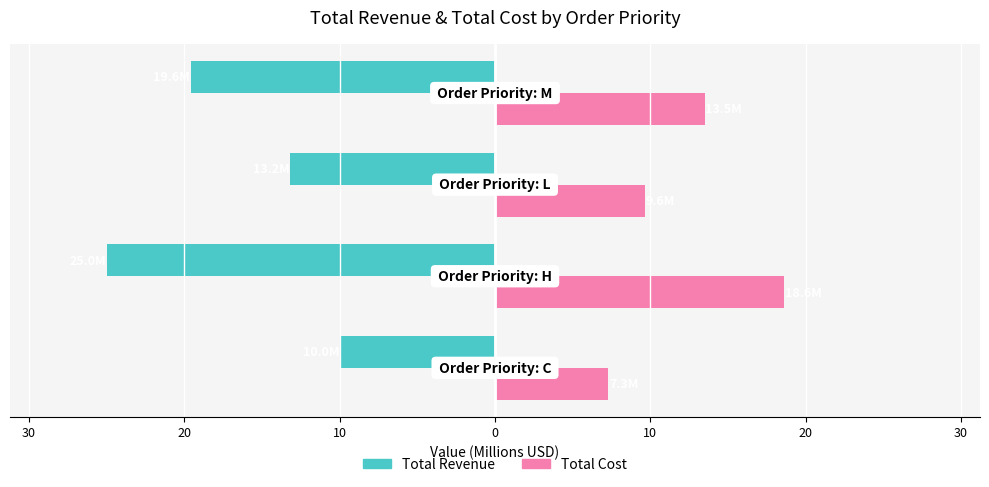

Which series has the largest range (max minus min)?

Total Revenue